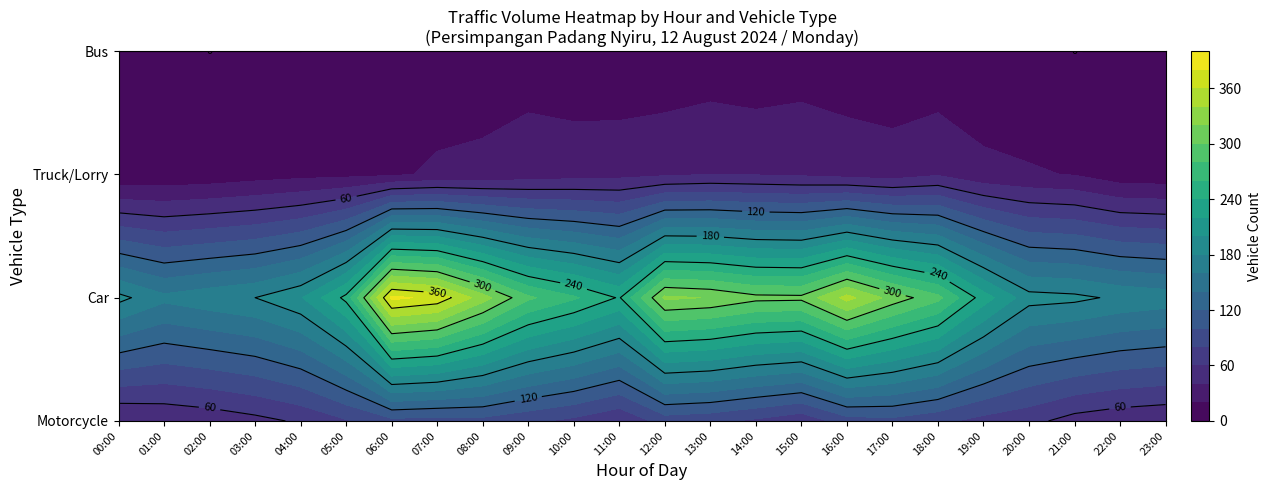

The Bus series shows 2 at 18:00. True or false?

True